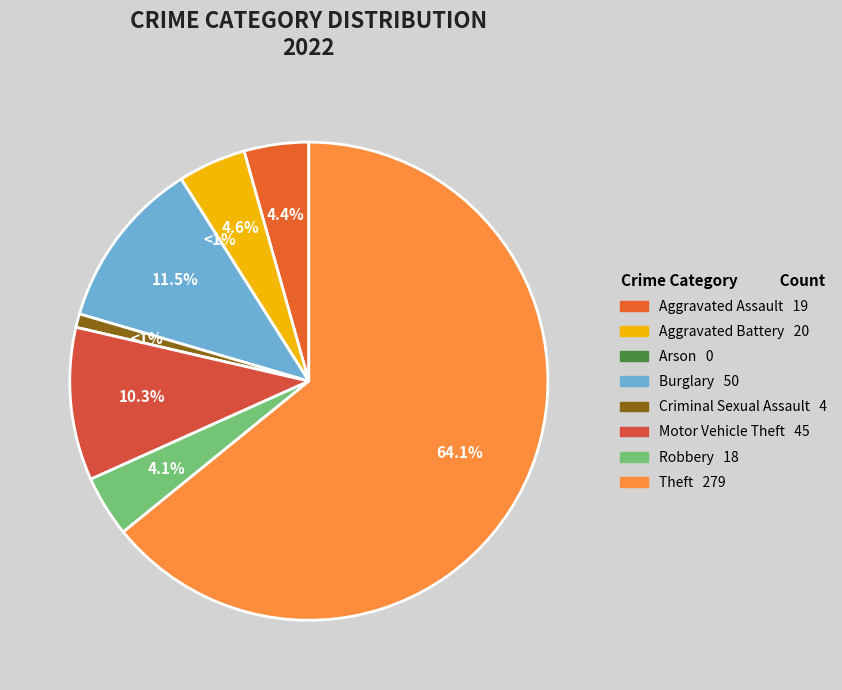

To the nearest percent, what portion does Burglary represent?

11%